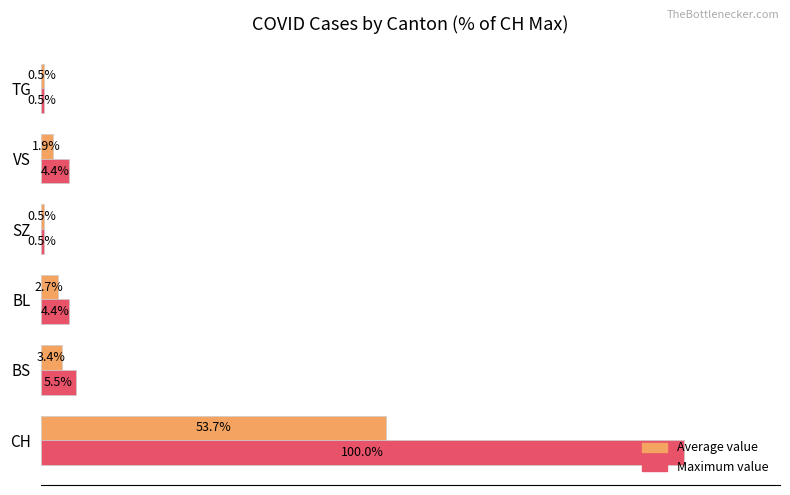

Which series has the largest range (max minus min)?

Maximum value